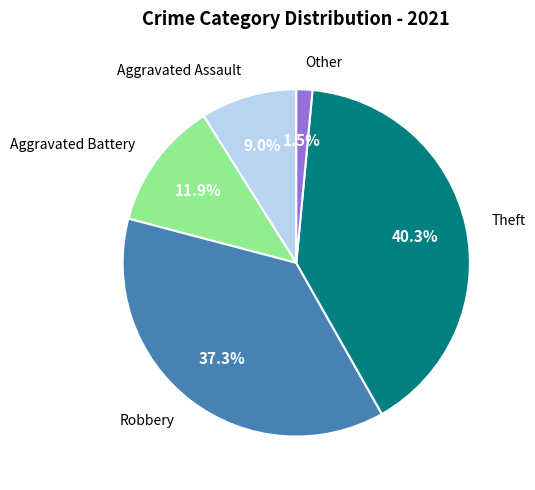

Is there any slice that represents more than half of the pie?

No